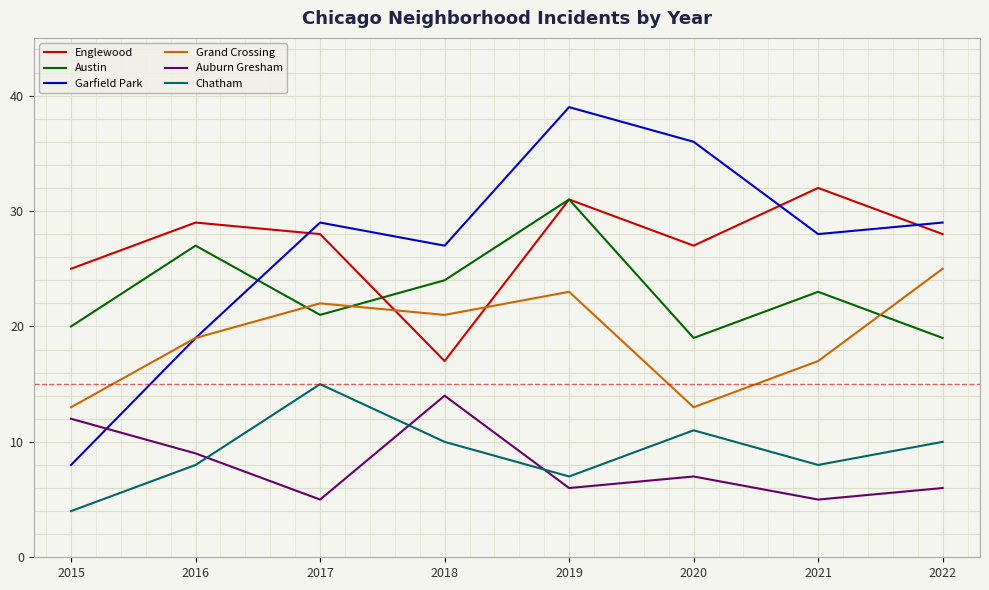

What is the minimum value shown in the chart?

4